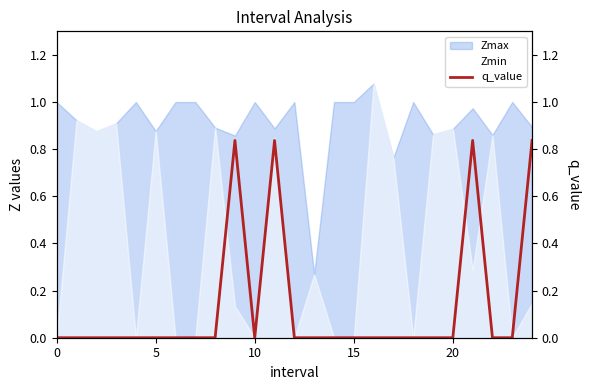

Reading left to right, transcribe all the data shown in this chart.

0.0	-0.0	-0.0	-0.0	0.0	-0.0	0.0	0.0	-0.0	0.8	0.0	0.8	0.0	-0.0	0.0	0.0	-0.0	-0.0	0.0	-0.0	-0.0	0.8	-0.0	0.0	0.8